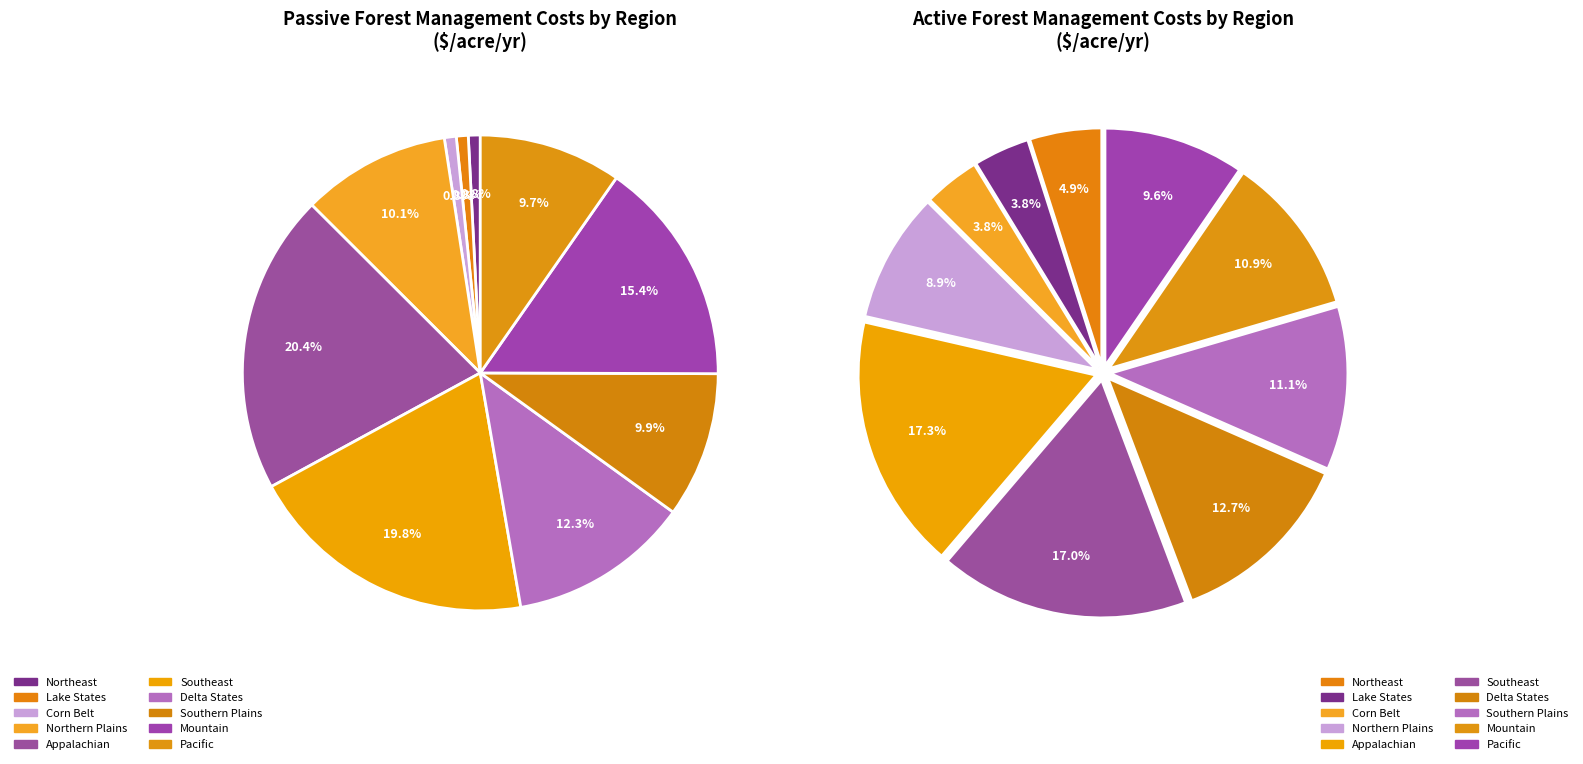

Does Corn Belt represent more than half of the total?

No